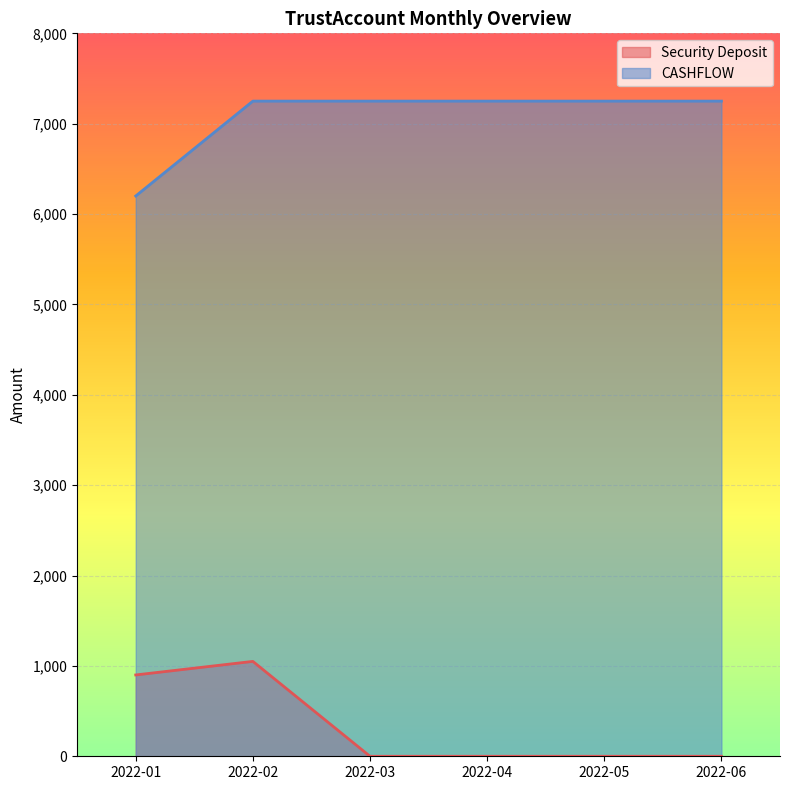

What is the approximate value of CASHFLOW at 2022-06, to the nearest 50?

7250